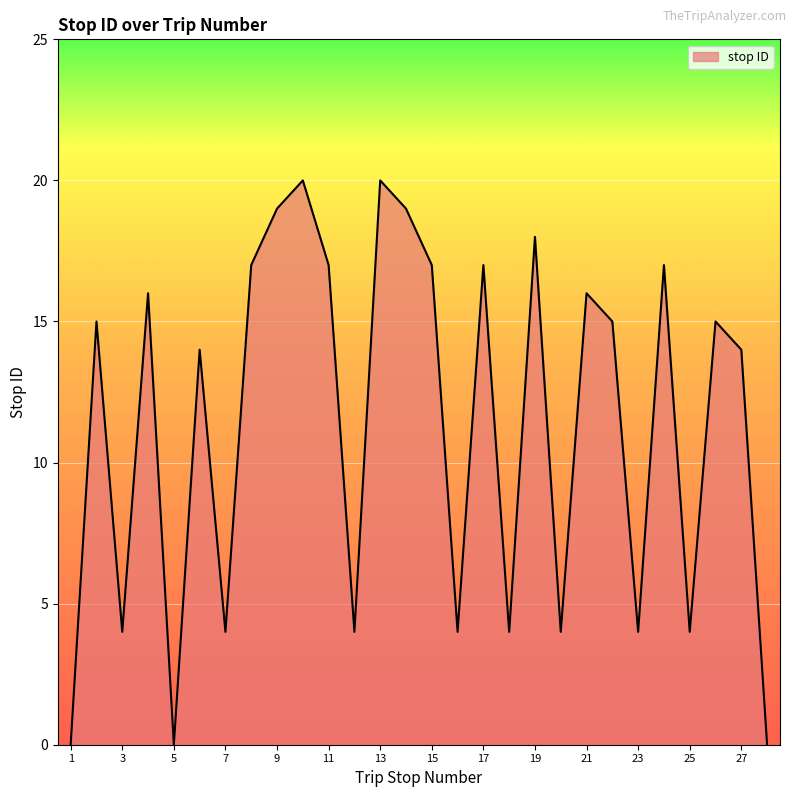

What is the difference between the maximum and second lowest values?

20